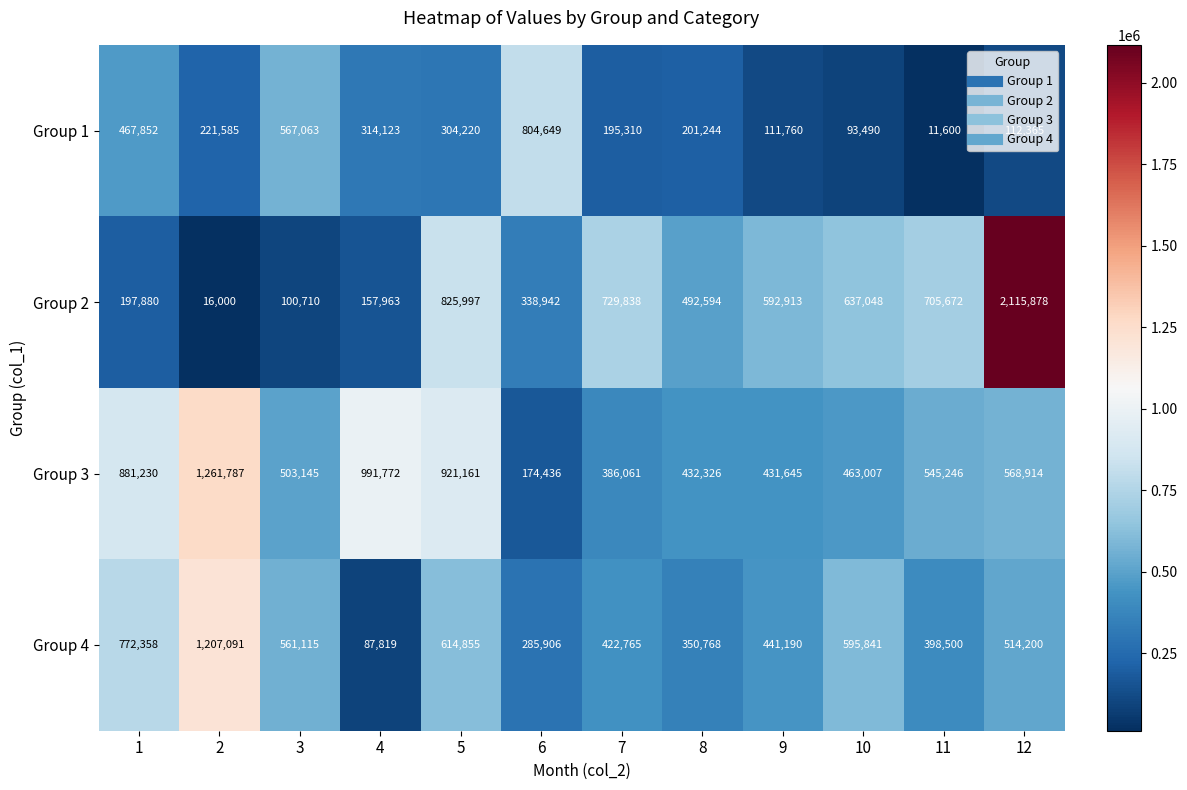

Which series has the largest total across all categories?

Group 3